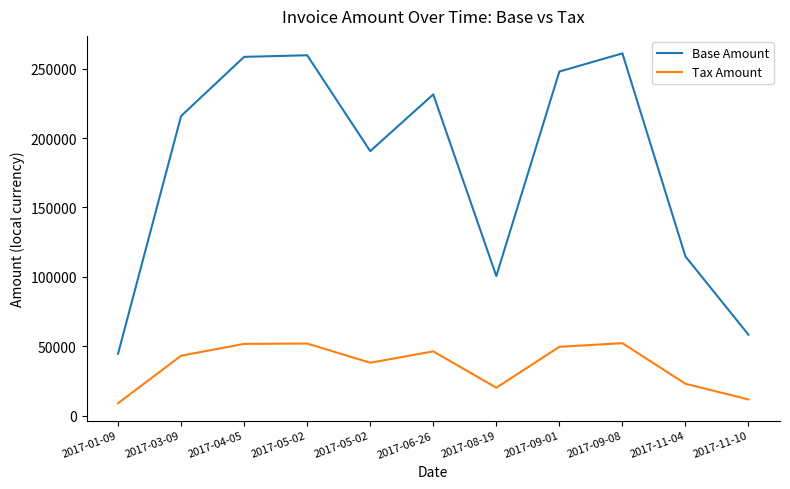

What is the difference between the maximum and minimum values in the Tax Amount series?

43280.2